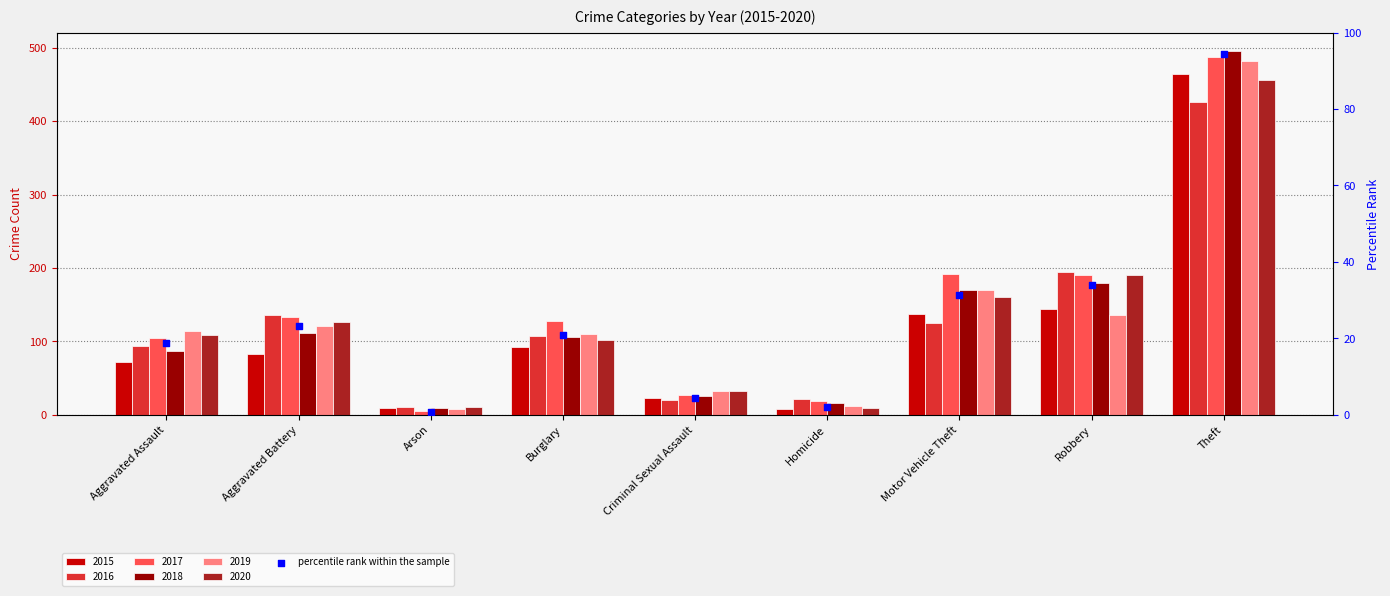

Between Theft and Criminal Sexual Assault, which is larger?

Theft